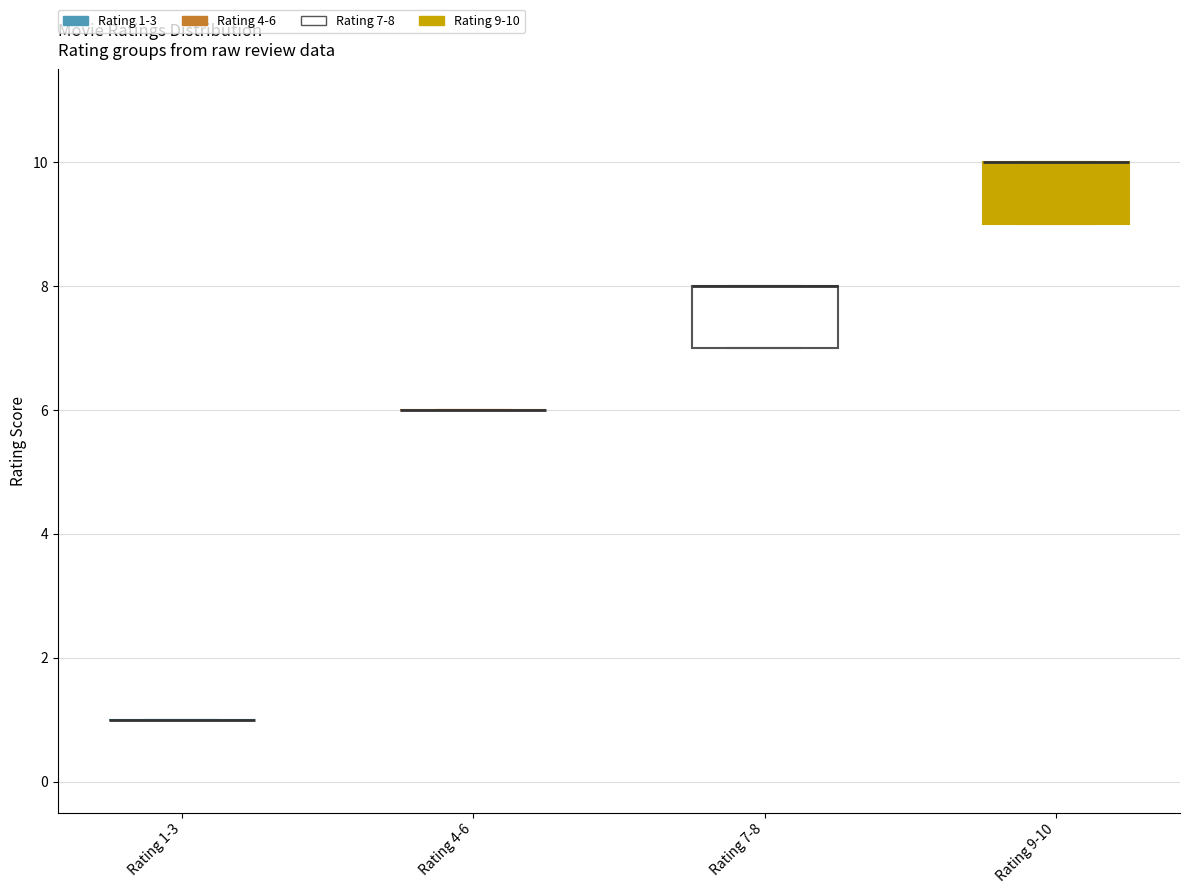

Reading left to right, transcribe this box plot: for each box, give where its median line is, the range the box spans, and where its two whiskers end, as read against the y-axis. The values are not printed on the chart, so give them approximately, as read against the axis.

Rating 1-3: box collapsed to a line at 1, whiskers 1 to 1
Rating 4-6: box collapsed to a line at 6, whiskers 6 to 6
Rating 7-8: median 8 (drawn on the box's upper edge), box 7 to 8, whiskers 7 to 8
Rating 9-10: median 10 (drawn on the box's upper edge), box 9 to 10, whiskers 9 to 10